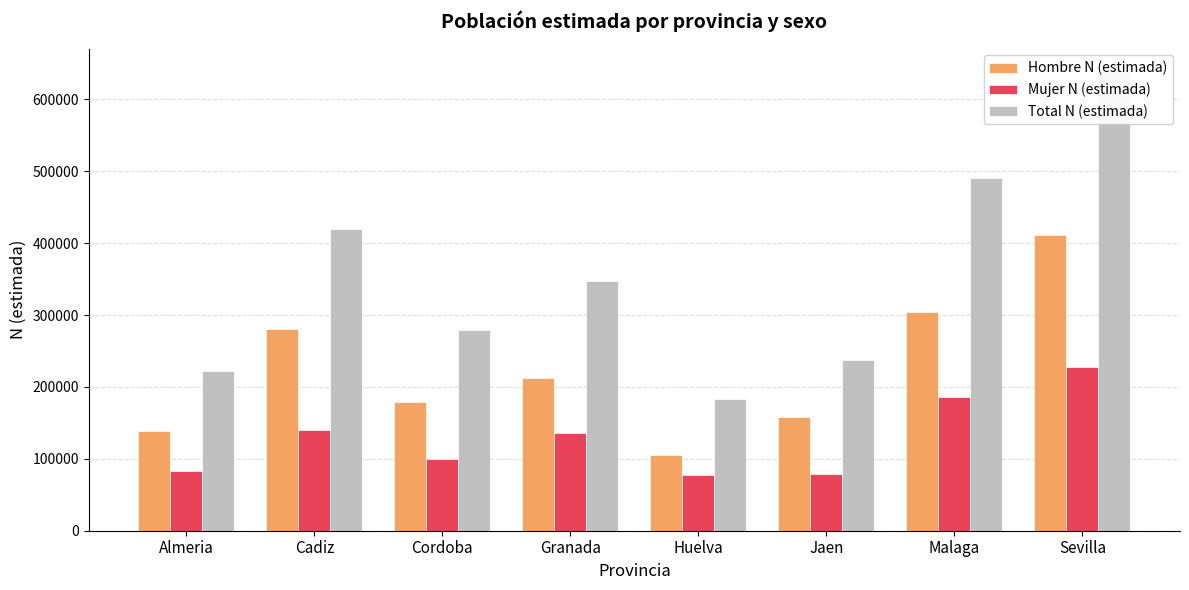

What are all the series names shown in the legend?

Hombre N (estimada), Mujer N (estimada), Total N (estimada)